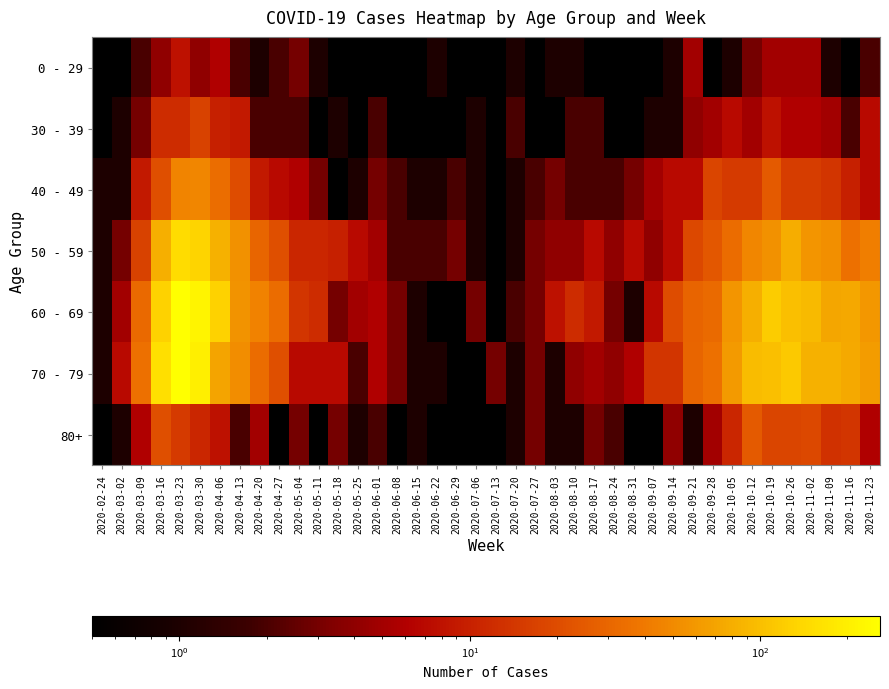

Reading right to left, extract all data points from this chart.

0 - 29: 2020-11-23=2.0	2020-11-16=0.1	2020-11-09=1.0	2020-11-02=5.0	2020-10-26=5.0	2020-10-19=5.0	2020-10-12=3.0	2020-10-05=1.0	2020-09-28=0.1	2020-09-21=5.0	2020-09-14=1.0	2020-09-07=0.1	2020-08-31=0.1	2020-08-24=0.1	2020-08-17=0.1	2020-08-10=1.0	2020-08-03=1.0	2020-07-27=0.1	2020-07-20=1.0	2020-07-13=0.1	2020-07-06=0.1	2020-06-29=0.1	2020-06-22=1.0	2020-06-15=0.1	2020-06-08=0.1	2020-06-01=0.1	2020-05-25=0.1	2020-05-18=0.1	2020-05-11=1.0	2020-05-04=3.0	2020-04-27=2.0	2020-04-20=1.0	2020-04-13=2.0	2020-04-06=6.0	2020-03-30=4.0	2020-03-23=8.0	2020-03-16=4.0	2020-03-09=2.0	2020-03-02=0.1	2020-02-24=0.1
30 - 39: 2020-11-23=7.0	2020-11-16=2.0	2020-11-09=5.0	2020-11-02=6.0	2020-10-26=6.0	2020-10-19=8.0	2020-10-12=5.0	2020-10-05=7.0	2020-09-28=5.0	2020-09-21=4.0	2020-09-14=1.0	2020-09-07=1.0	2020-08-31=0.1	2020-08-24=0.1	2020-08-17=2.0	2020-08-10=2.0	2020-08-03=0.1	2020-07-27=0.1	2020-07-20=2.0	2020-07-13=0.1	2020-07-06=1.0	2020-06-29=0.1	2020-06-22=0.1	2020-06-15=0.1	2020-06-08=0.1	2020-06-01=2.0	2020-05-25=0.1	2020-05-18=1.0	2020-05-11=0.1	2020-05-04=2.0	2020-04-27=2.0	2020-04-20=2.0	2020-04-13=9.0	2020-04-06=10.0	2020-03-30=17.0	2020-03-23=12.0	2020-03-16=12.0	2020-03-09=3.0	2020-03-02=1.0	2020-02-24=0.1
40 - 49: 2020-11-23=7.0	2020-11-16=10.0	2020-11-09=14.0	2020-11-02=16.0	2020-10-26=16.0	2020-10-19=25.0	2020-10-12=15.0	2020-10-05=15.0	2020-09-28=18.0	2020-09-21=7.0	2020-09-14=7.0	2020-09-07=5.0	2020-08-31=3.0	2020-08-24=2.0	2020-08-17=2.0	2020-08-10=2.0	2020-08-03=3.0	2020-07-27=2.0	2020-07-20=1.0	2020-07-13=0.1	2020-07-06=1.0	2020-06-29=2.0	2020-06-22=1.0	2020-06-15=1.0	2020-06-08=2.0	2020-06-01=3.0	2020-05-25=1.0	2020-05-18=0.1	2020-05-11=3.0	2020-05-04=6.0	2020-04-27=7.0	2020-04-20=9.0	2020-04-13=20.0	2020-04-06=34.0	2020-03-30=47.0	2020-03-23=46.0	2020-03-16=21.0	2020-03-09=9.0	2020-03-02=1.0	2020-02-24=1.0
50 - 59: 2020-11-23=43.0	2020-11-16=35.0	2020-11-09=54.0	2020-11-02=58.0	2020-10-26=79.0	2020-10-19=55.0	2020-10-12=47.0	2020-10-05=33.0	2020-09-28=24.0	2020-09-21=19.0	2020-09-14=7.0	2020-09-07=4.0	2020-08-31=7.0	2020-08-24=4.0	2020-08-17=7.0	2020-08-10=4.0	2020-08-03=4.0	2020-07-27=3.0	2020-07-20=1.0	2020-07-13=0.1	2020-07-06=1.0	2020-06-29=3.0	2020-06-22=2.0	2020-06-15=2.0	2020-06-08=2.0	2020-06-01=5.0	2020-05-25=7.0	2020-05-18=10.0	2020-05-11=11.0	2020-05-04=11.0	2020-04-27=21.0	2020-04-20=30.0	2020-04-13=55.0	2020-04-06=83.0	2020-03-30=131.0	2020-03-23=151.0	2020-03-16=81.0	2020-03-09=17.0	2020-03-02=3.0	2020-02-24=1.0
60 - 69: 2020-11-23=59.0	2020-11-16=73.0	2020-11-09=72.0	2020-11-02=93.0	2020-10-26=100.0	2020-10-19=121.0	2020-10-12=82.0	2020-10-05=58.0	2020-09-28=32.0	2020-09-21=29.0	2020-09-14=20.0	2020-09-07=7.0	2020-08-31=1.0	2020-08-24=3.0	2020-08-17=9.0	2020-08-10=12.0	2020-08-03=8.0	2020-07-27=3.0	2020-07-20=2.0	2020-07-13=0.1	2020-07-06=3.0	2020-06-29=0.1	2020-06-22=0.1	2020-06-15=1.0	2020-06-08=3.0	2020-06-01=6.0	2020-05-25=5.0	2020-05-18=3.0	2020-05-11=12.0	2020-05-04=14.0	2020-04-27=33.0	2020-04-20=45.0	2020-04-13=56.0	2020-04-06=129.0	2020-03-30=216.0	2020-03-23=255.0	2020-03-16=130.0	2020-03-09=31.0	2020-03-02=5.0	2020-02-24=1.0
70 - 79: 2020-11-23=63.0	2020-11-16=75.0	2020-11-09=83.0	2020-11-02=84.0	2020-10-26=115.0	2020-10-19=102.0	2020-10-12=97.0	2020-10-05=62.0	2020-09-28=35.0	2020-09-21=30.0	2020-09-14=14.0	2020-09-07=14.0	2020-08-31=6.0	2020-08-24=4.0	2020-08-17=5.0	2020-08-10=4.0	2020-08-03=1.0	2020-07-27=3.0	2020-07-20=1.0	2020-07-13=3.0	2020-07-06=0.1	2020-06-29=0.1	2020-06-22=1.0	2020-06-15=1.0	2020-06-08=3.0	2020-06-01=6.0	2020-05-25=2.0	2020-05-18=7.0	2020-05-11=7.0	2020-05-04=7.0	2020-04-27=21.0	2020-04-20=33.0	2020-04-13=52.0	2020-04-06=71.0	2020-03-30=199.0	2020-03-23=259.0	2020-03-16=158.0	2020-03-09=35.0	2020-03-02=7.0	2020-02-24=1.0
80+: 2020-11-23=6.0	2020-11-16=14.0	2020-11-09=13.0	2020-11-02=19.0	2020-10-26=18.0	2020-10-19=18.0	2020-10-12=25.0	2020-10-05=11.0	2020-09-28=5.0	2020-09-21=1.0	2020-09-14=4.0	2020-09-07=0.1	2020-08-31=0.1	2020-08-24=2.0	2020-08-17=3.0	2020-08-10=1.0	2020-08-03=1.0	2020-07-27=3.0	2020-07-20=1.0	2020-07-13=0.1	2020-07-06=0.1	2020-06-29=0.1	2020-06-22=0.1	2020-06-15=1.0	2020-06-08=0.1	2020-06-01=2.0	2020-05-25=1.0	2020-05-18=3.0	2020-05-11=0.1	2020-05-04=3.0	2020-04-27=0.1	2020-04-20=5.0	2020-04-13=2.0	2020-04-06=8.0	2020-03-30=11.0	2020-03-23=15.0	2020-03-16=21.0	2020-03-09=6.0	2020-03-02=1.0	2020-02-24=0.1